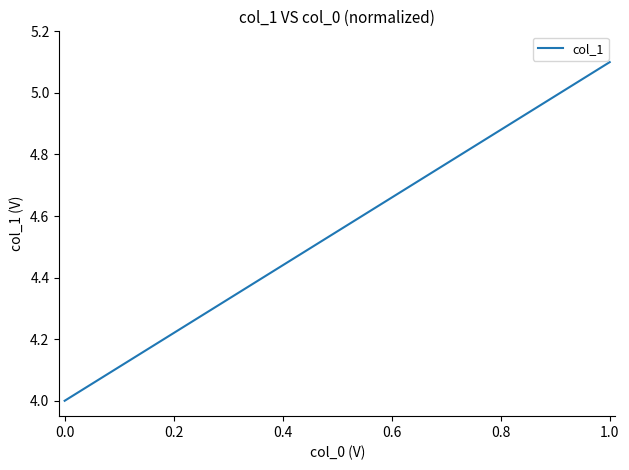

What is the maximum value shown in the chart?

5.1